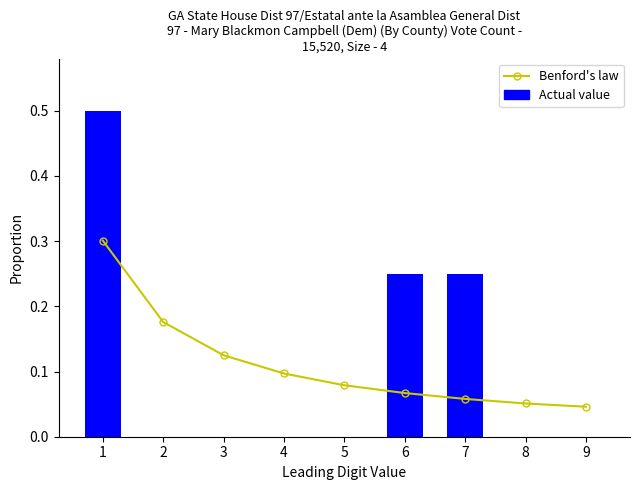

What is the maximum value for Benford's law?

0.3